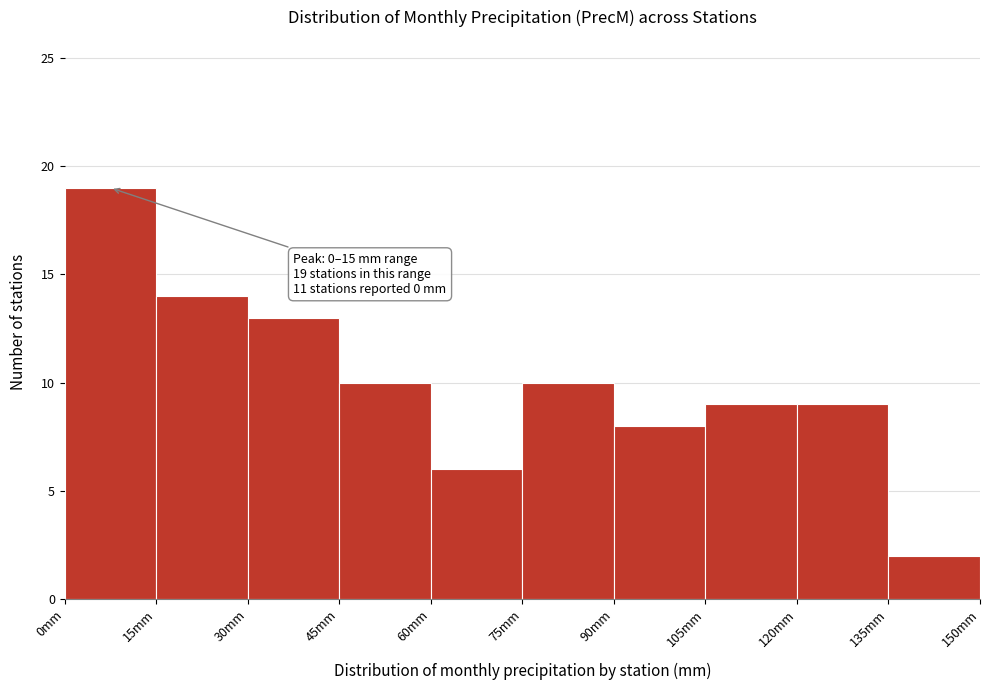

Over which range of the x-axis is the bar tallest?

0 to 15